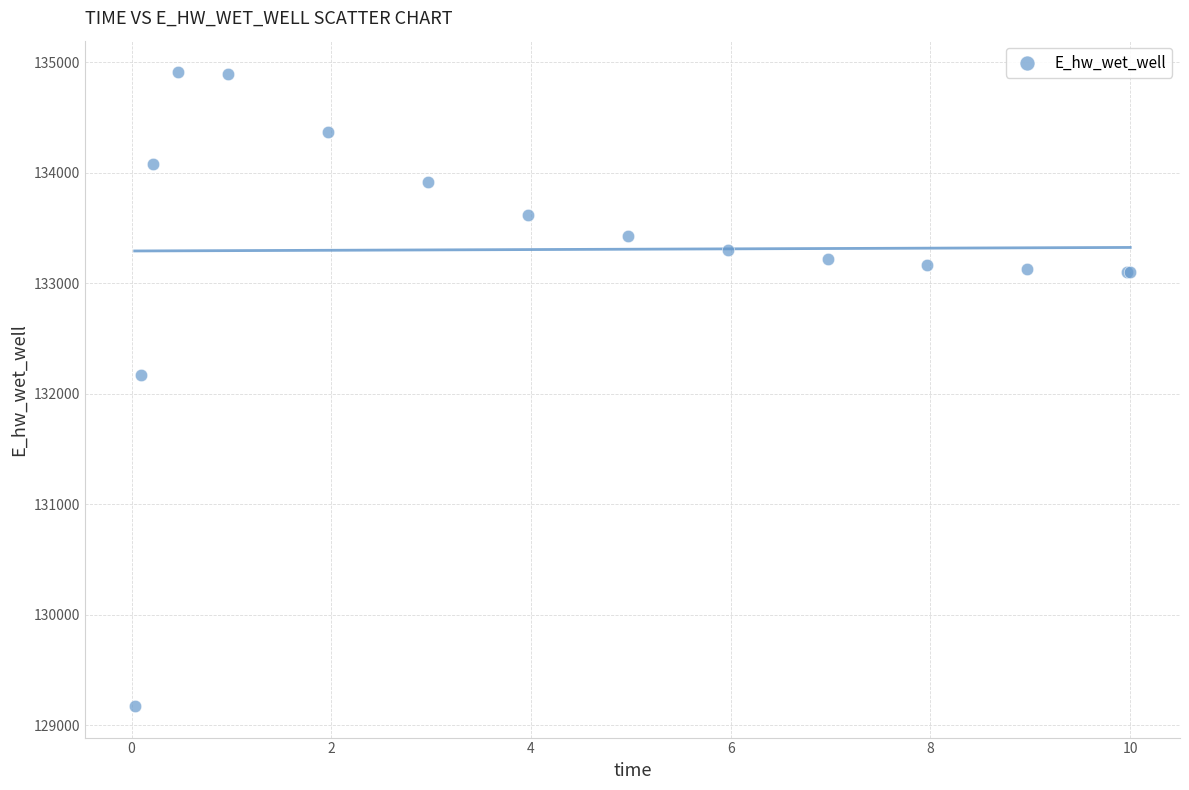

What Y value in the scatter plot is closest to 132042?

132167.7